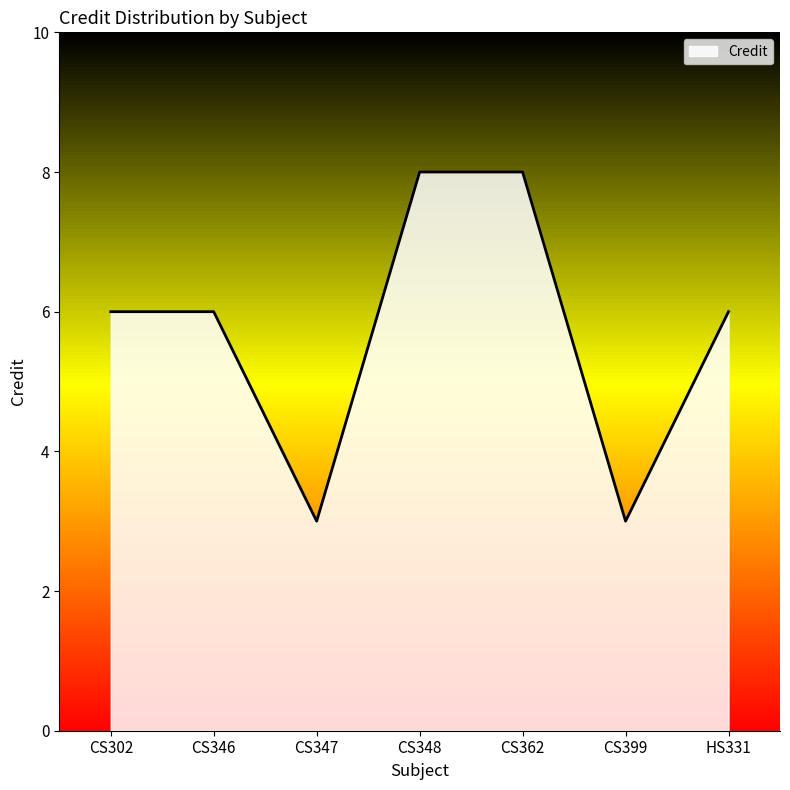

Approximately how many times larger is the value at CS302 compared to HS331?

1.0